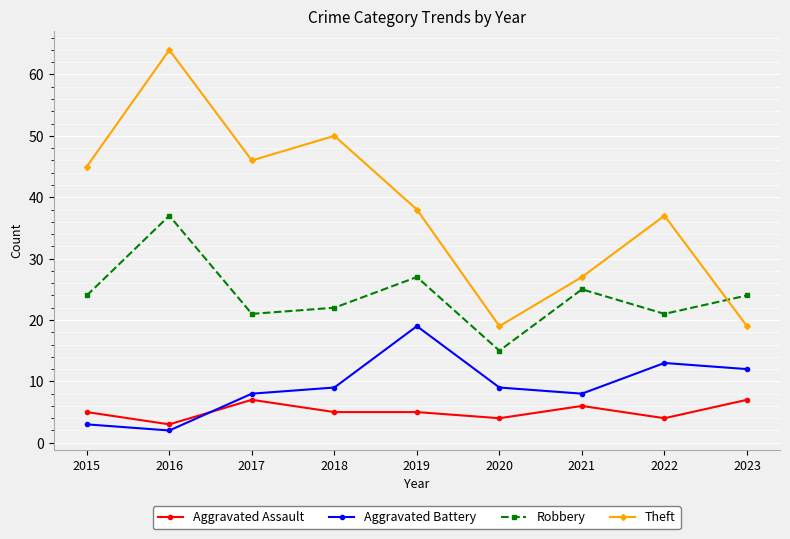

Count the Aggravated Assault values in the range 4 to 6.

6